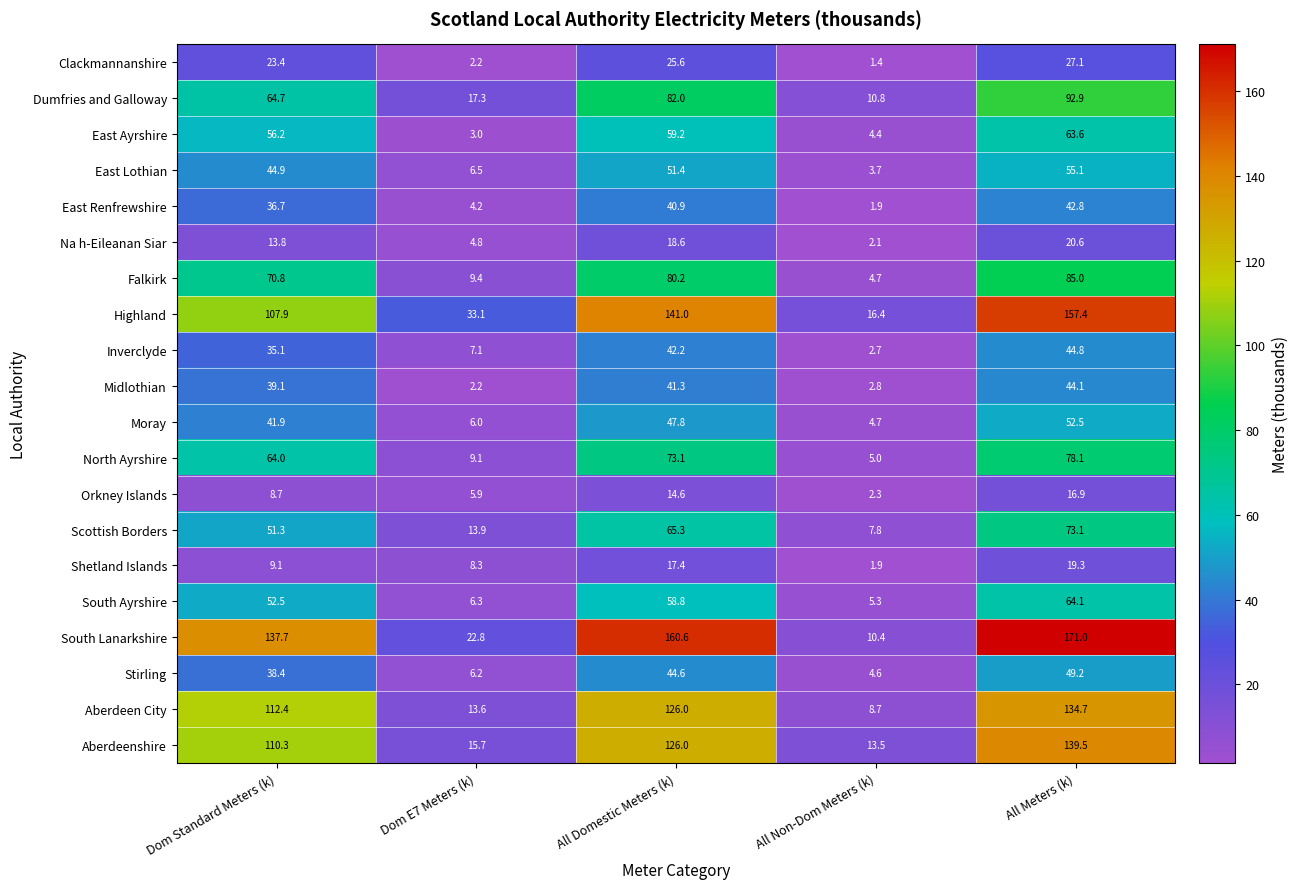

Between All Non-Dom Meters (k) and All Meters (k), which series saw the biggest shift?

South Lanarkshire